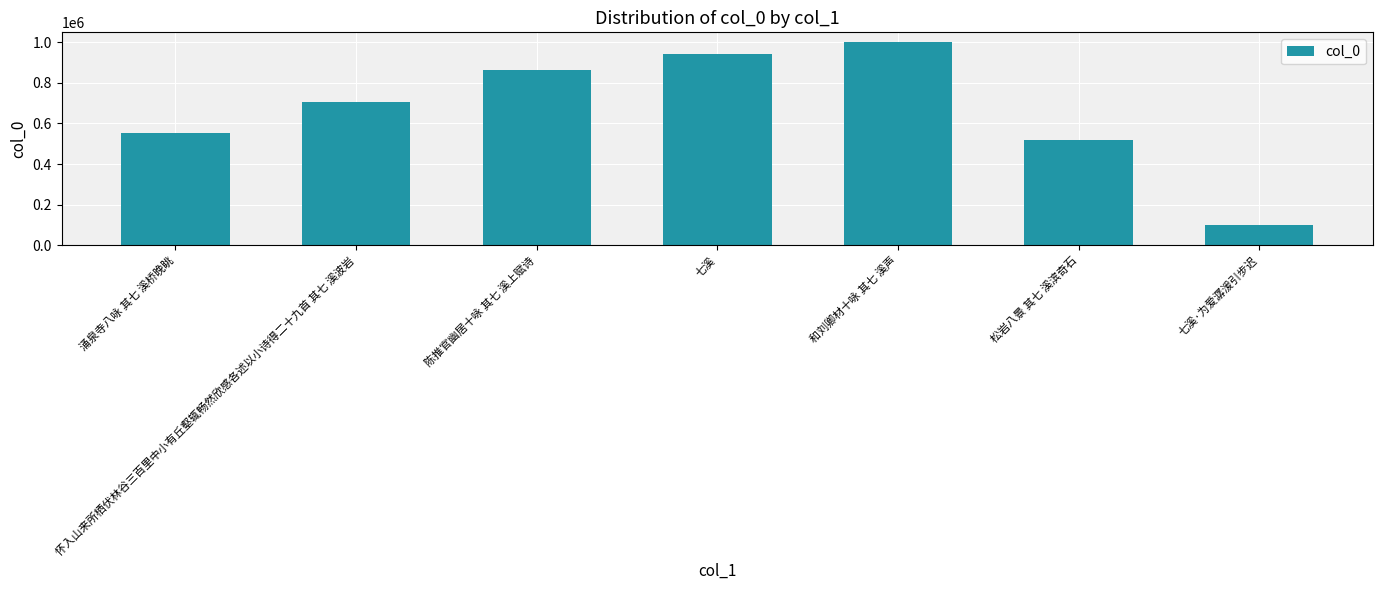

Reading left to right, list all the values displayed in this chart.

551987	706323	861763	940416	997944	518725	101852